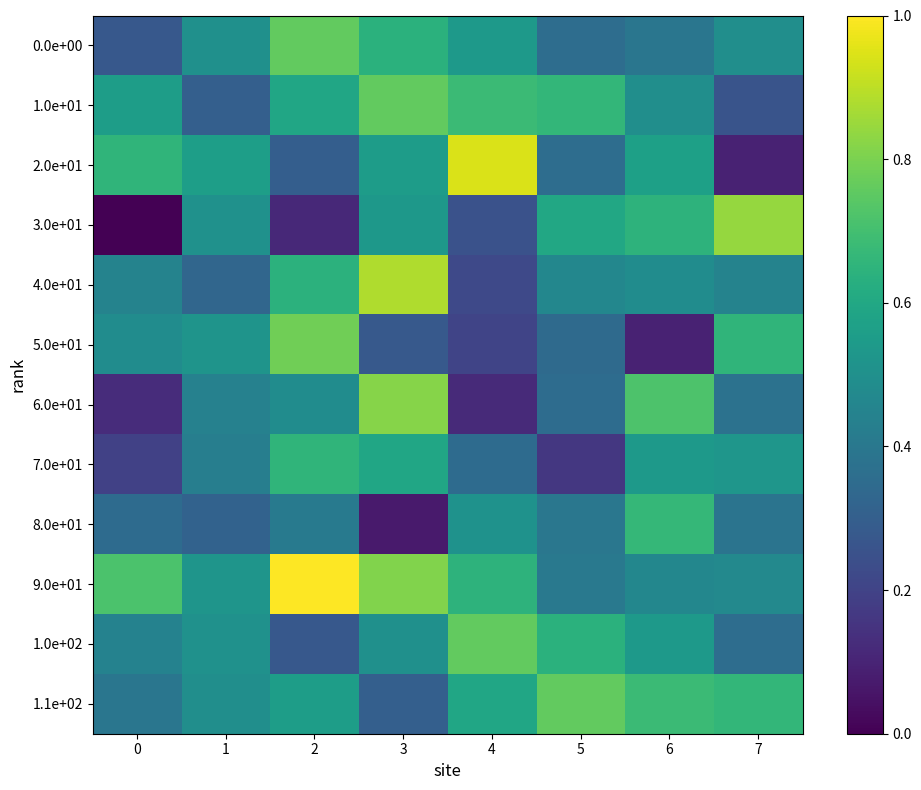

Between 4 and 6, which is larger?

4